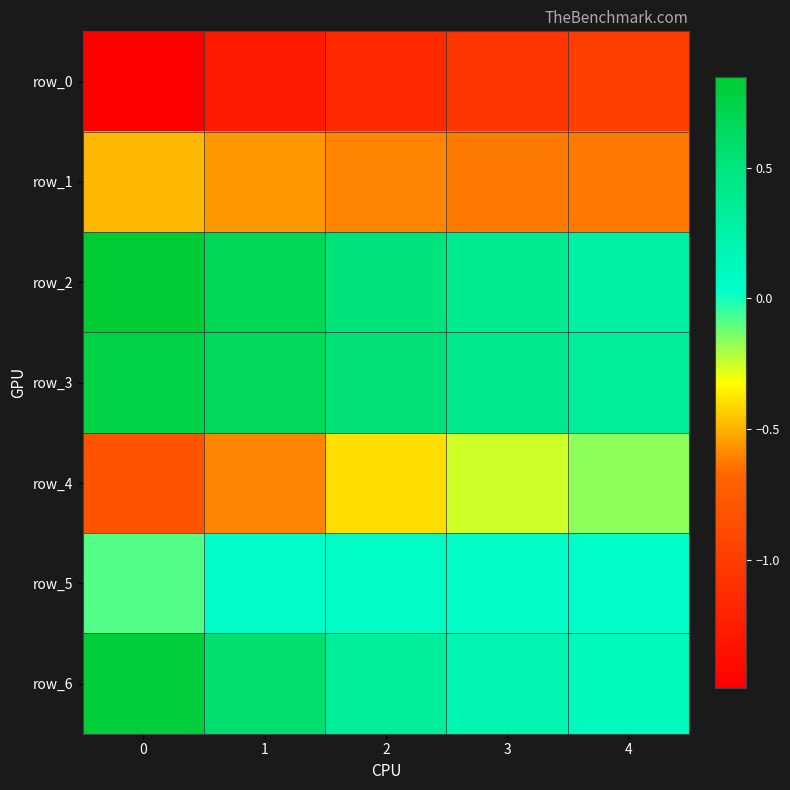

What is the spread (max minus min) of values at 3?

1.5